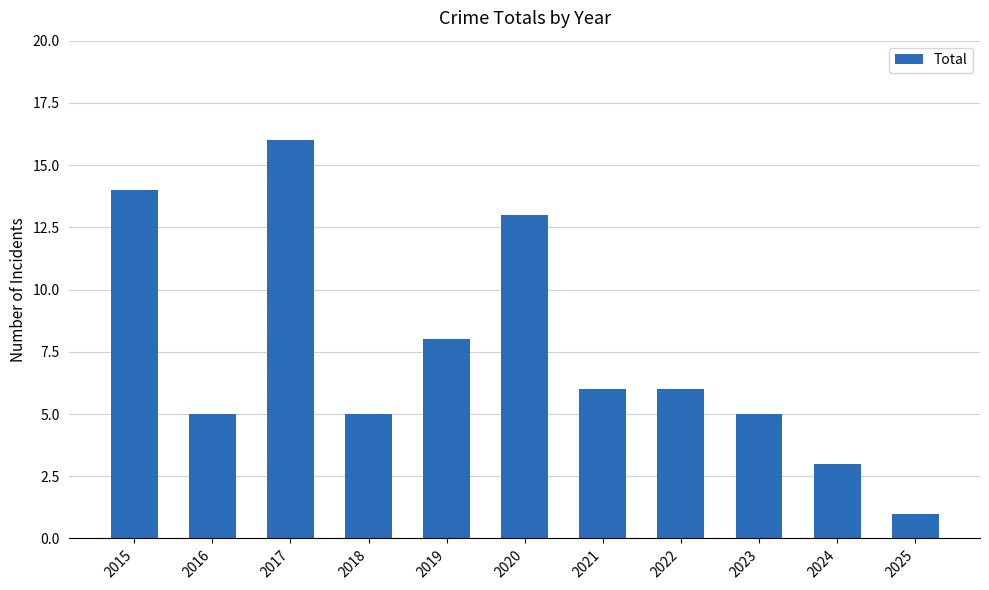

The chart shows a value of 1 at 2025. True or false?

True